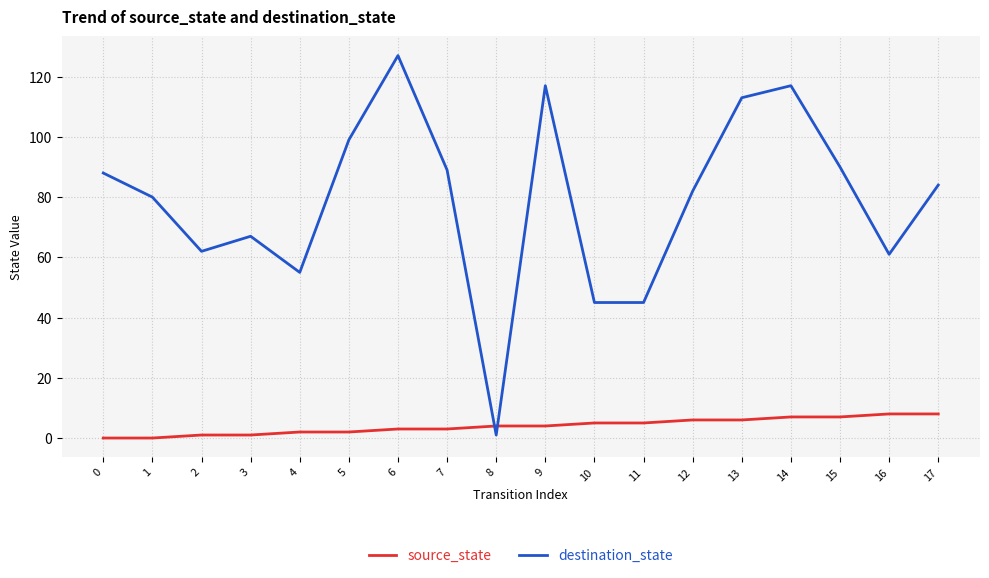

List the series in order of their overall mean, highest first.

destination_state, source_state